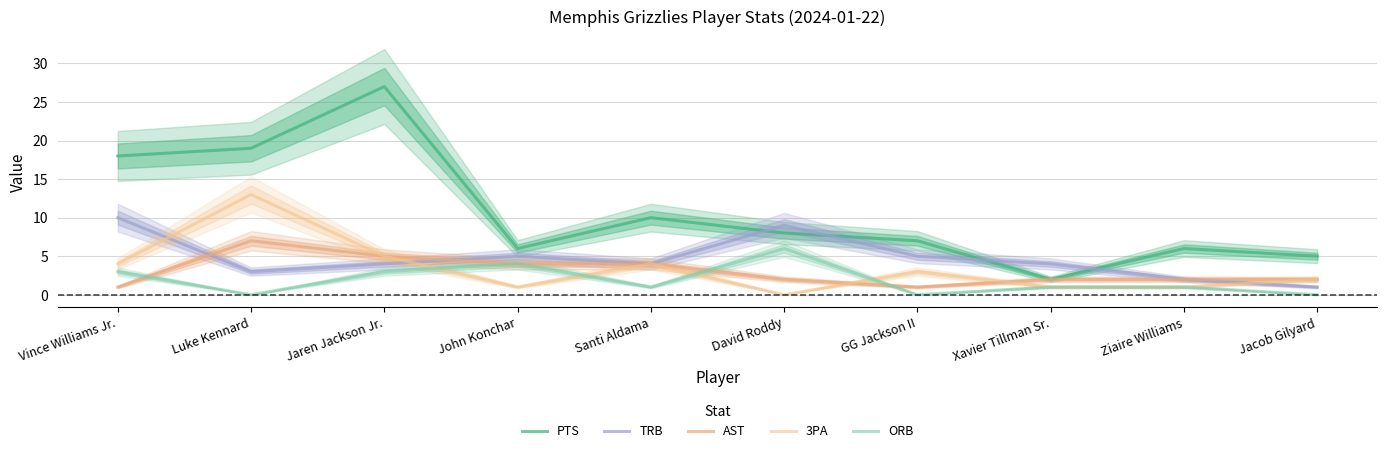

True or false: TRB has a value of 2 at Jacob Gilyard.

False